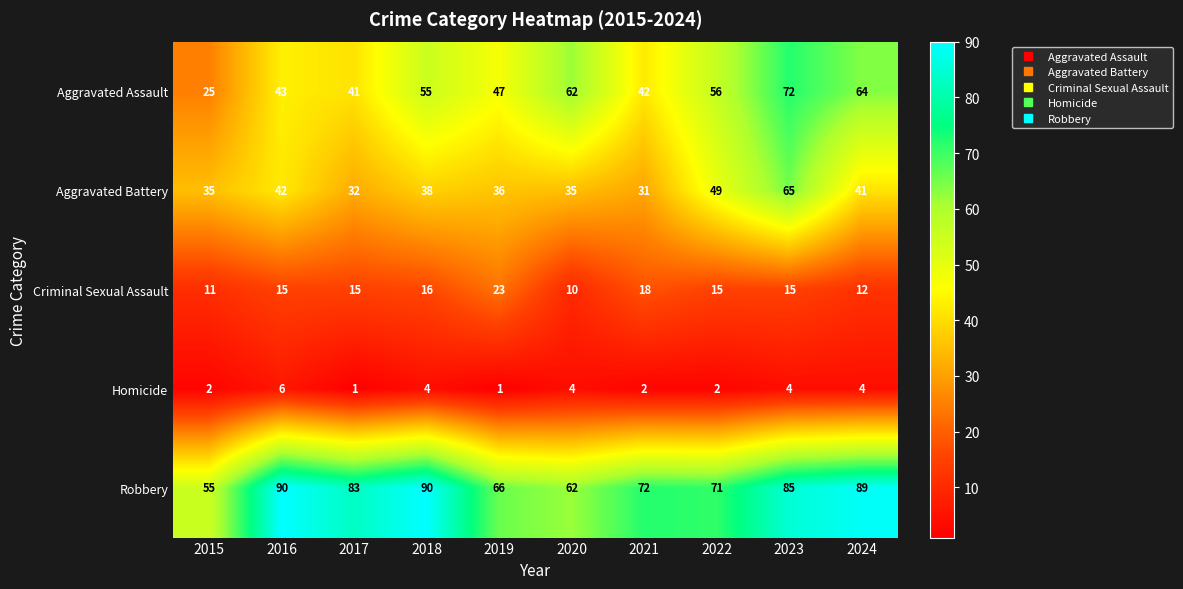

The Aggravated Assault series shows 106 at 2020. True or false?

False